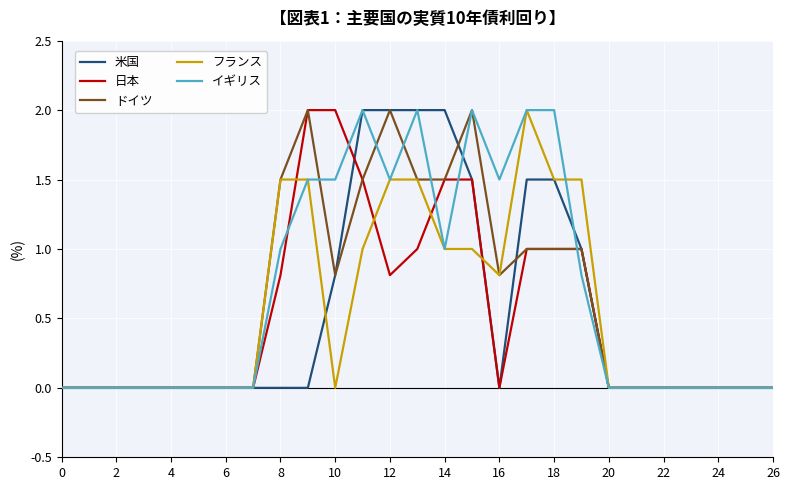

What is the highest value of the 米国 series?

2.0